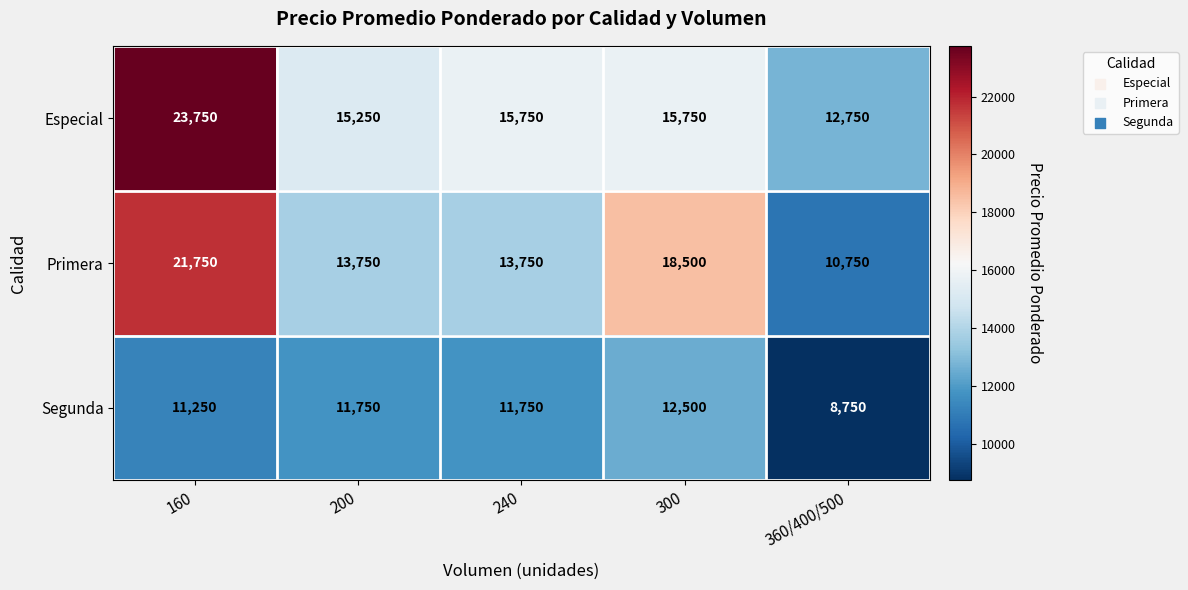

What is the sum of the Segunda values at 240 and 300?

24250